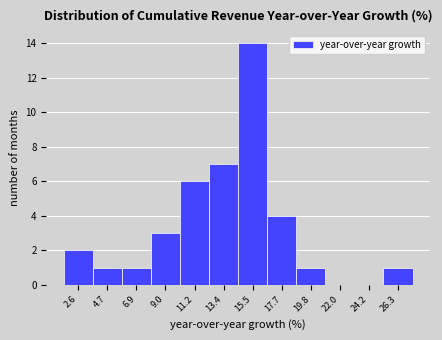

Over which range of the x-axis is the bar tallest?

14.5 to 16.5